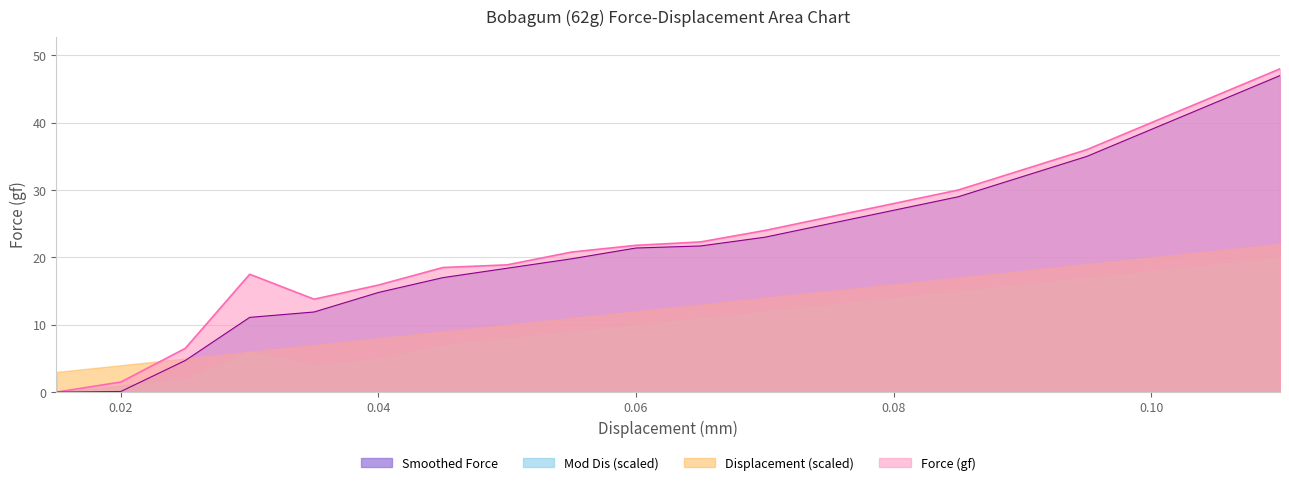

True or false: Mod Dis has a value of 0.1 at 0.02.

False